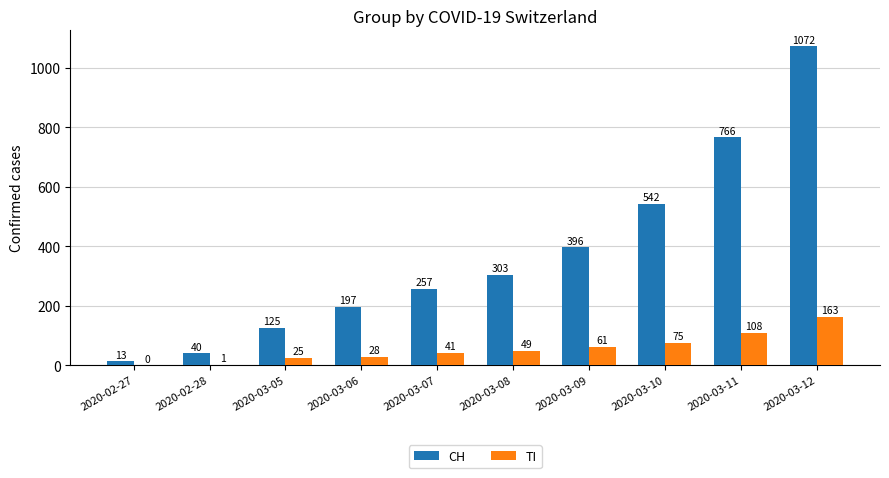

How many series are shown in this chart?

2